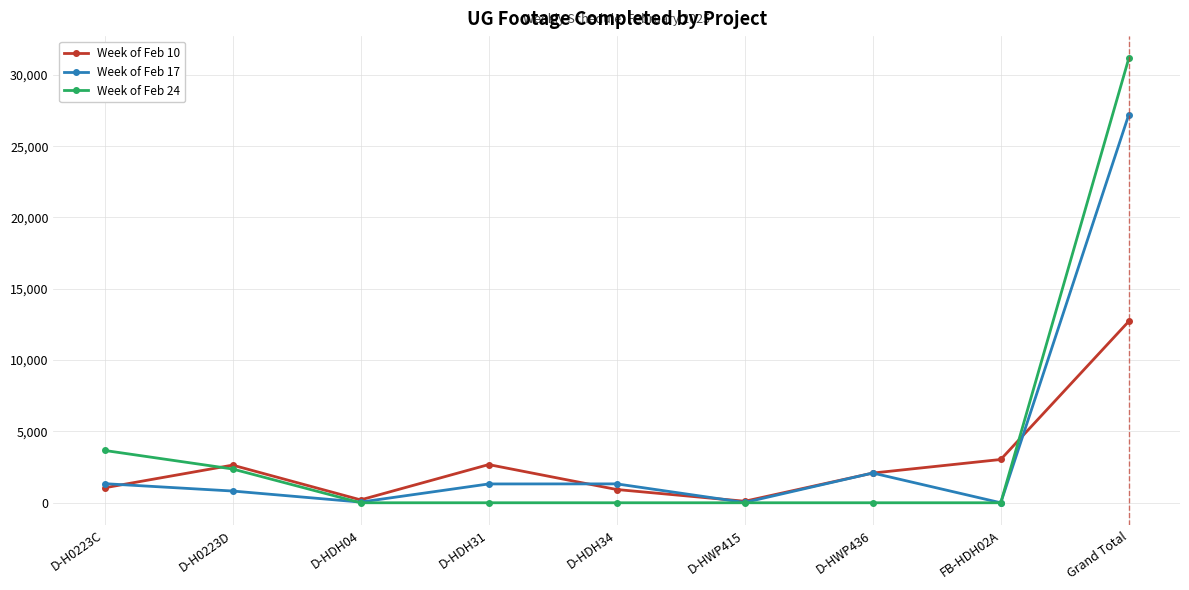

What is the difference between the maximum and minimum values in the Week of Feb 17 series?

27211